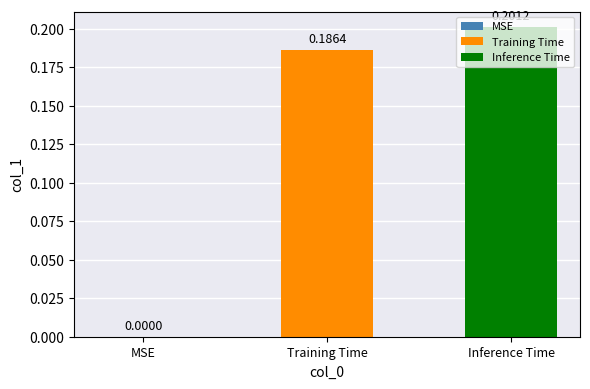

Which series has the widest spread of values?

Training Time